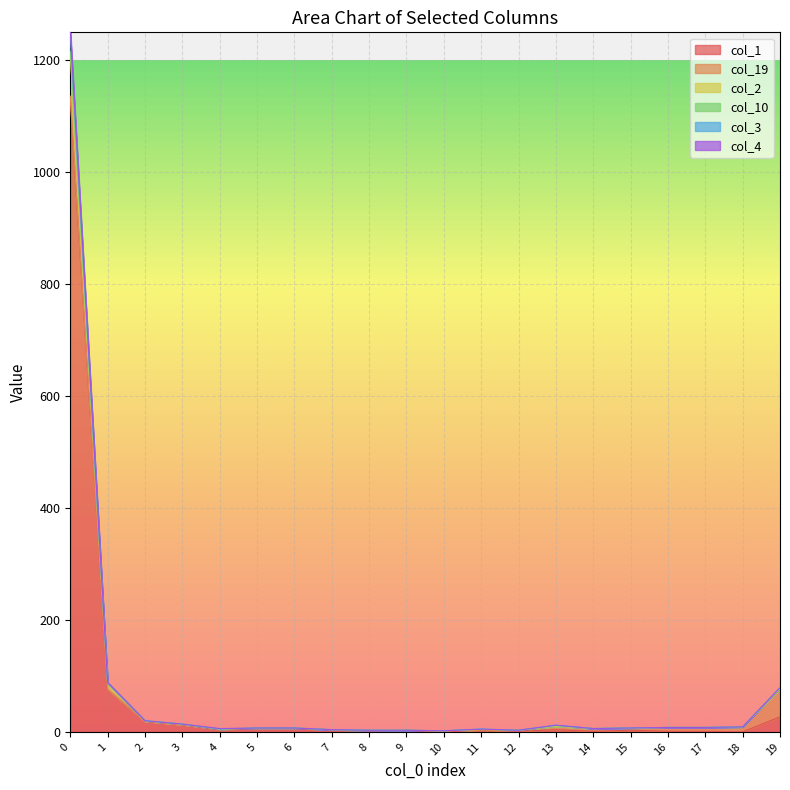

True or false: col_3 has a value of 12 at 13.

True